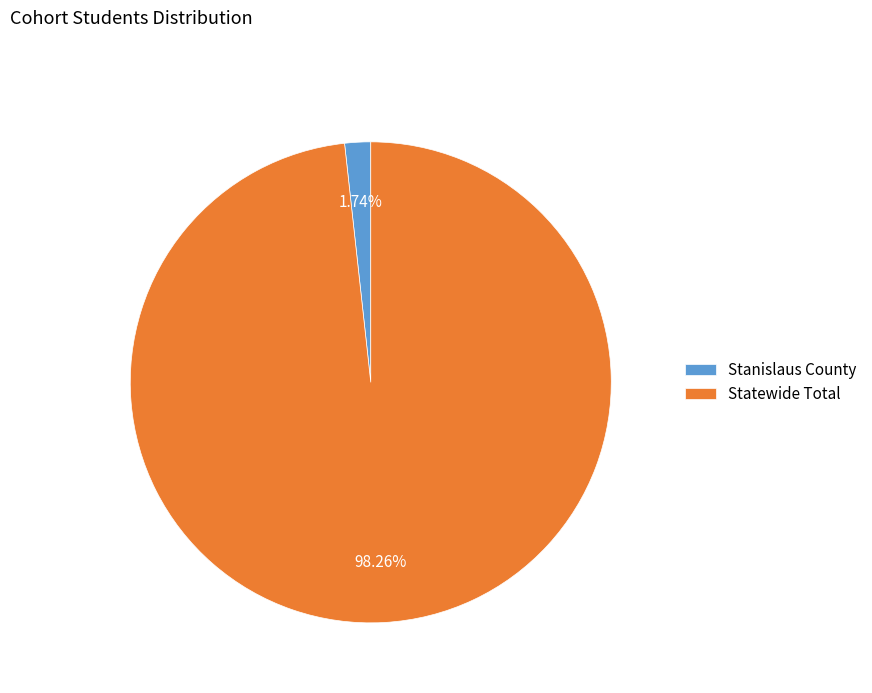

Which category has the biggest portion of the pie?

Statewide Total